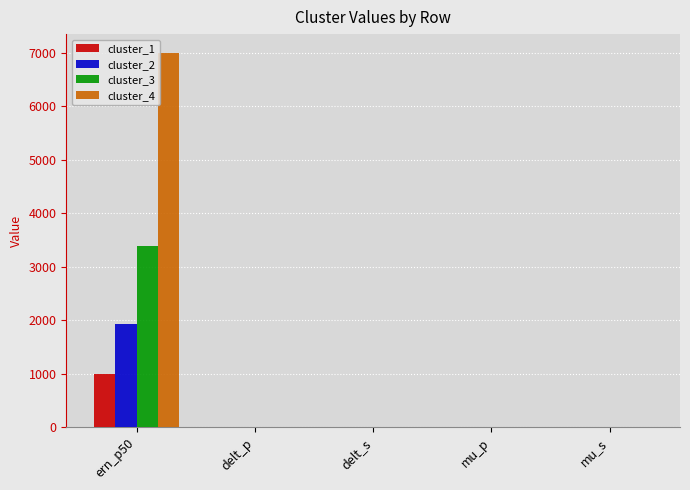

Read the cluster_4 value at mu_s.

8.7